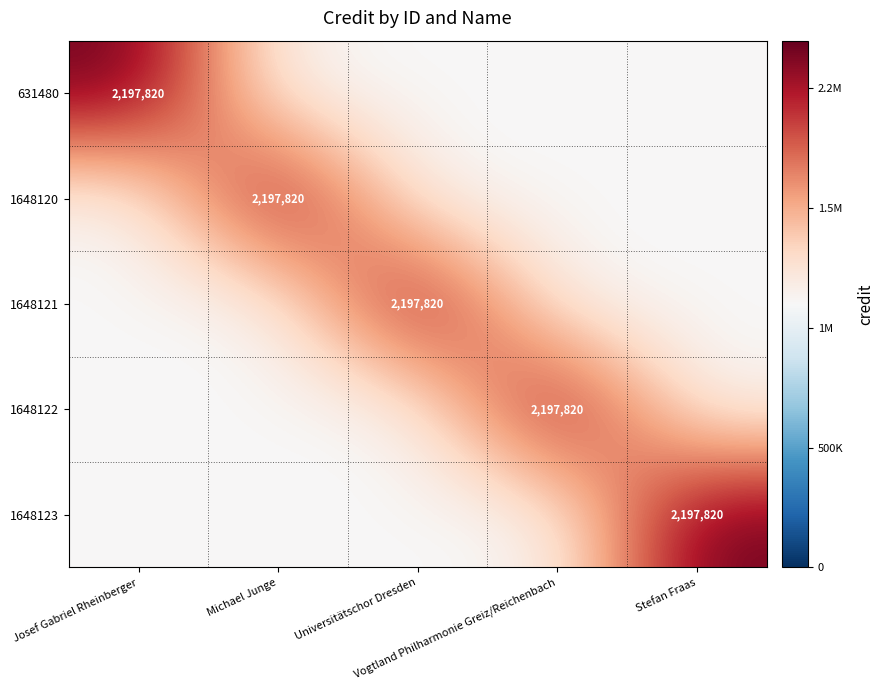

What is the maximum value shown in the chart?

2197820